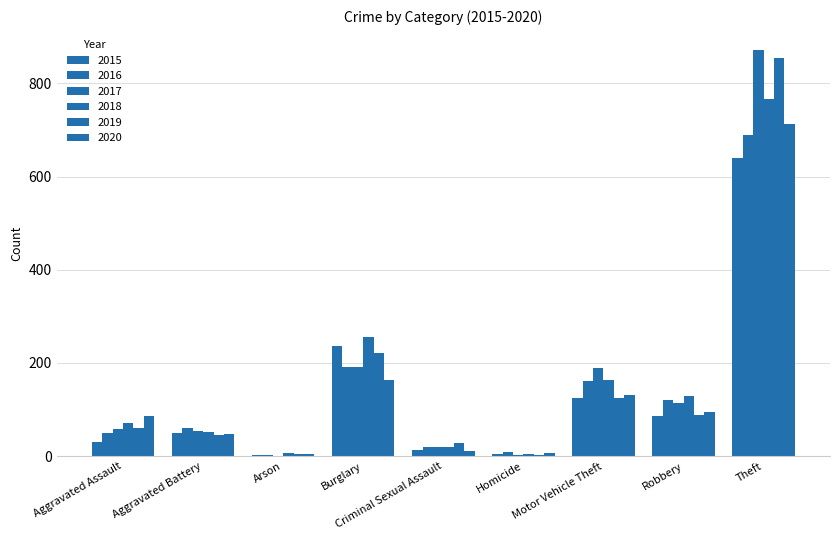

Does the chart contain stacked bars?

No